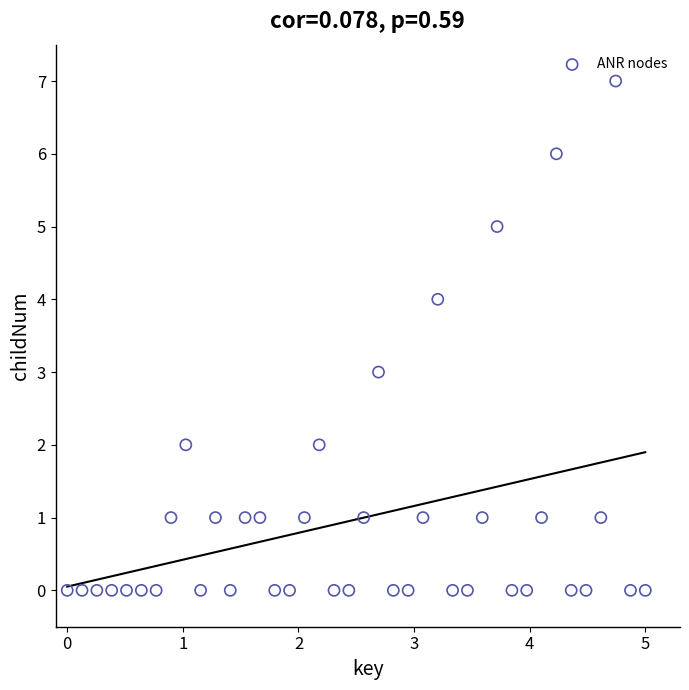

What is the range of Y values (max minus min)?

7